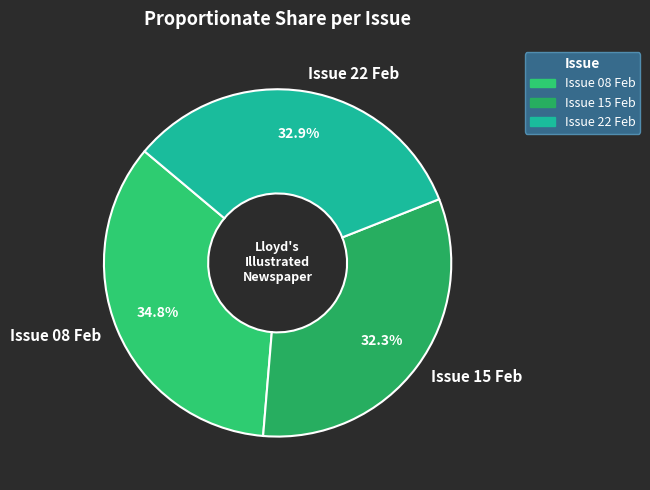

Which category has the biggest portion of the pie?

Issue 08 Feb